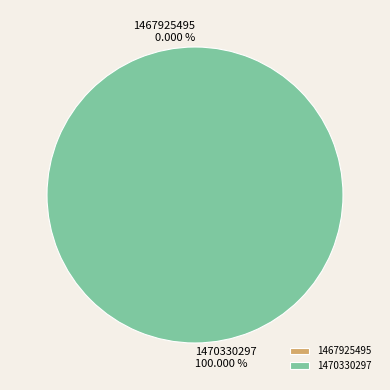

Which has a higher value, 1467925495 or 1470330297?

1470330297